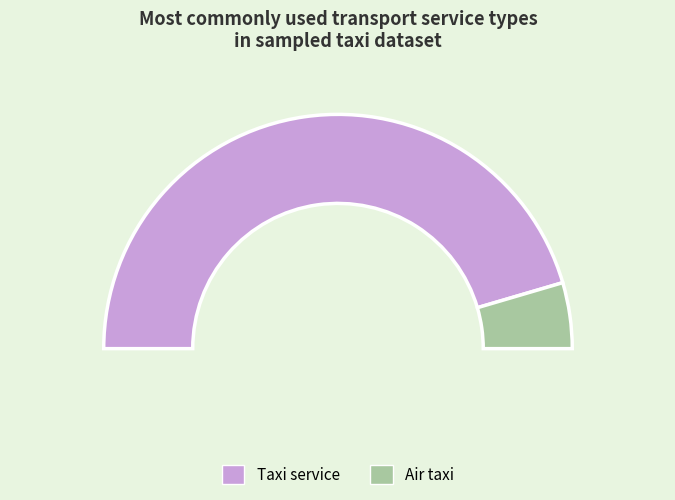

To the nearest percent, what is the average slice percentage?

50%